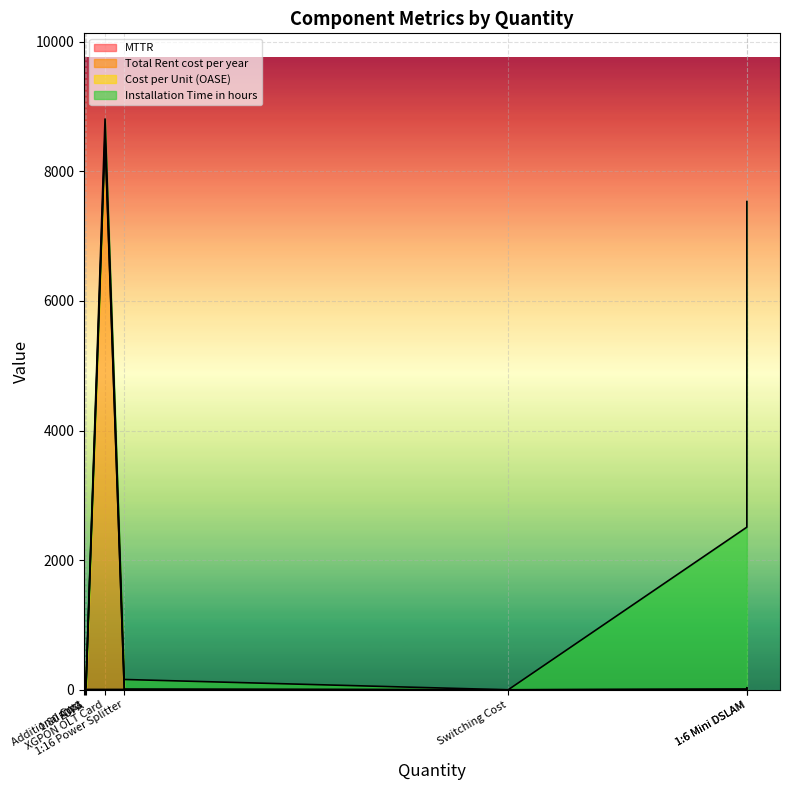

What is the difference between the maximum and minimum values in the Installation Time in hours series?

7500.0